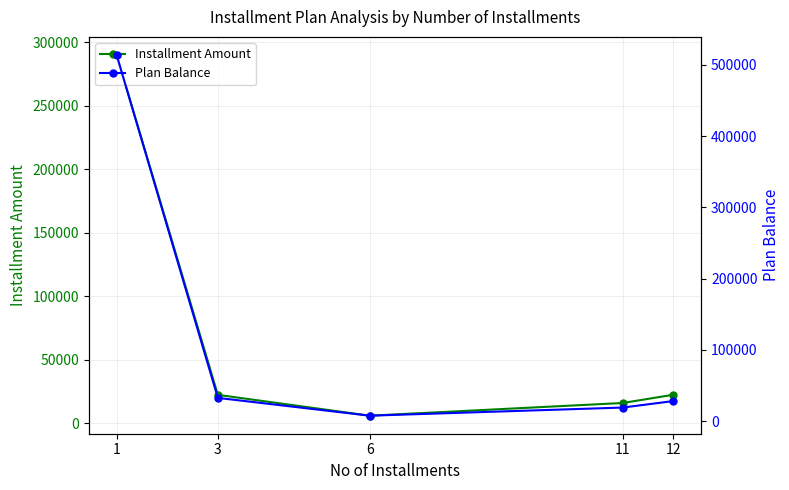

True or false: Plan Balance has more than 0 points higher than both neighbors.

False